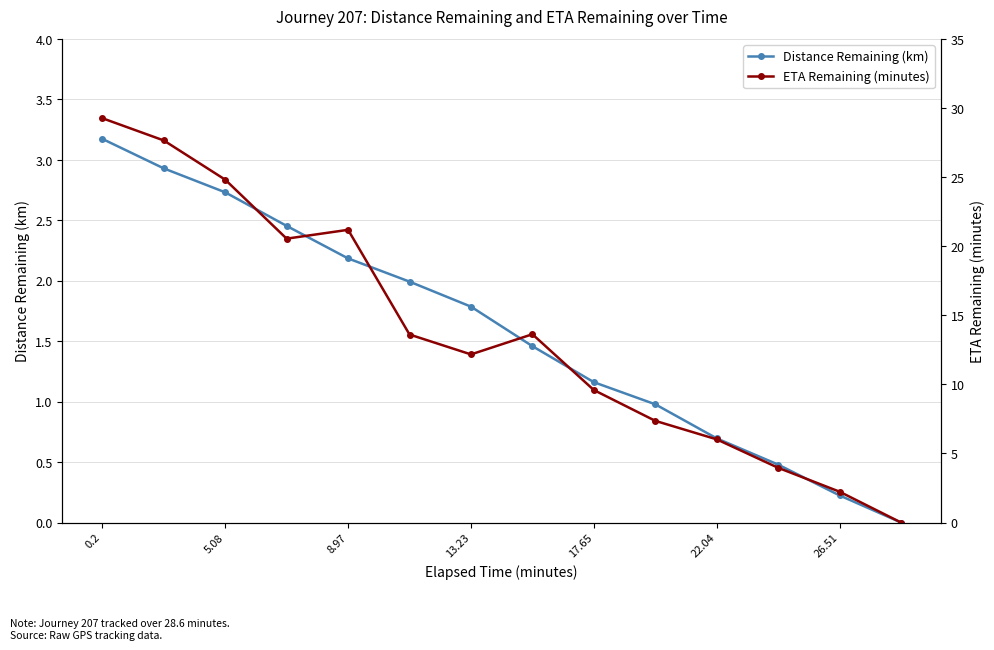

The Distance Remaining (km) series shows 0.6 at 17.65. True or false?

False